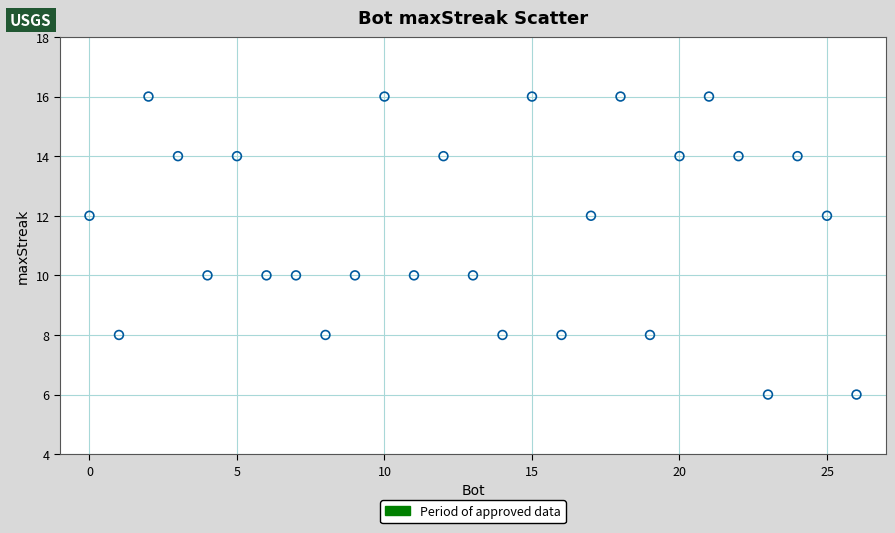

What is the range of Y values (max minus min)?

10